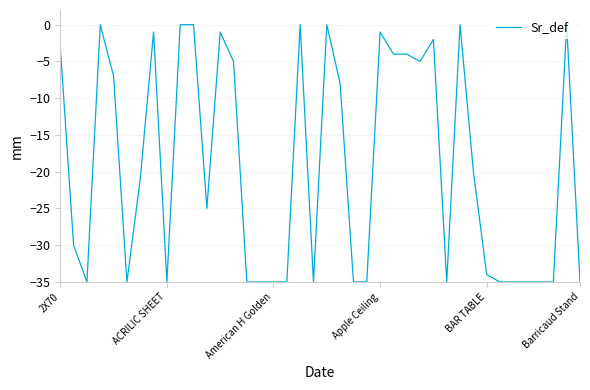

How many lines are shown in the chart?

1